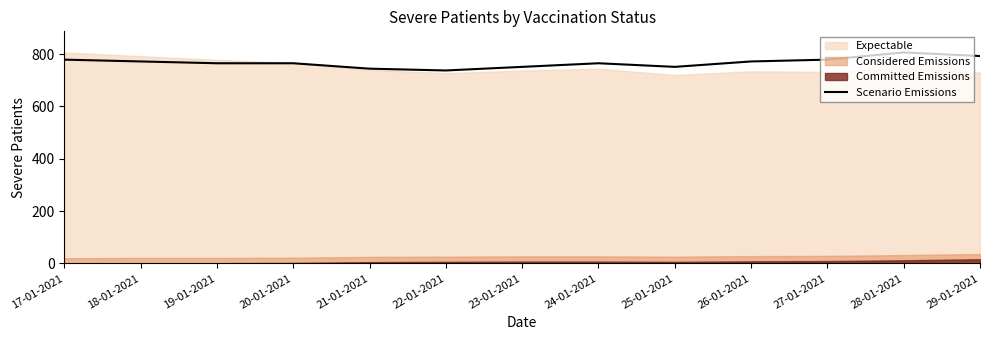

List the labels in order of value, smallest first.

22-01-2021, 21-01-2021, 23-01-2021, 25-01-2021, 19-01-2021, 20-01-2021, 24-01-2021, 18-01-2021, 26-01-2021, 17-01-2021, 27-01-2021, 29-01-2021, 28-01-2021